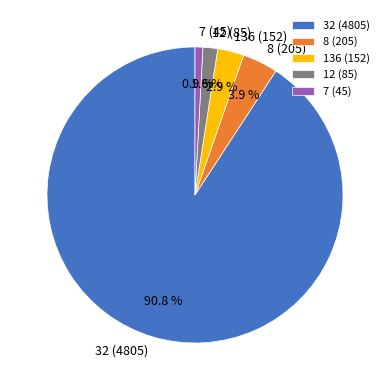

Which has a higher value, 7 (45) or 12 (85)?

12 (85)